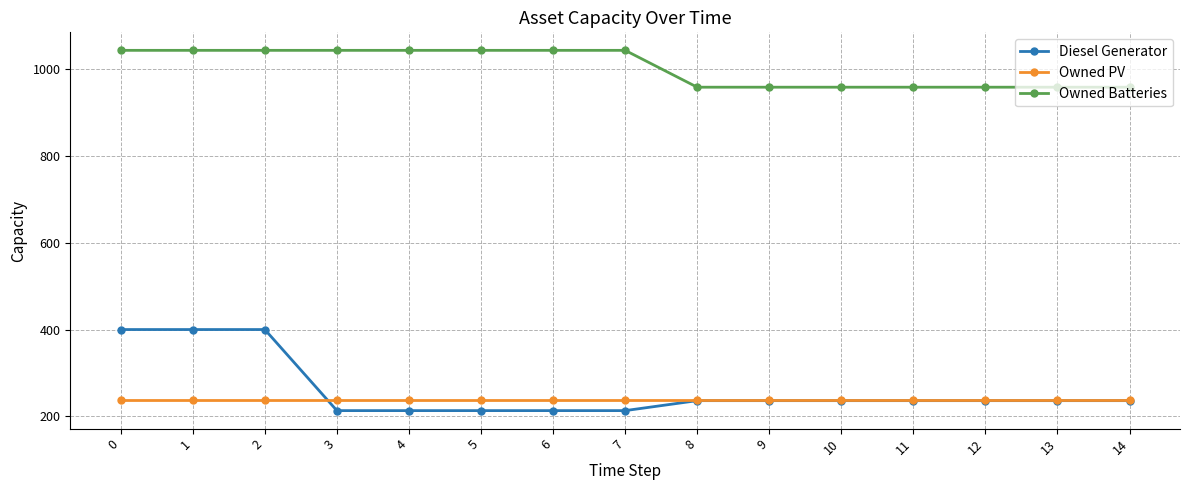

True or false: Owned Batteries and Owned PV cross at least once.

False